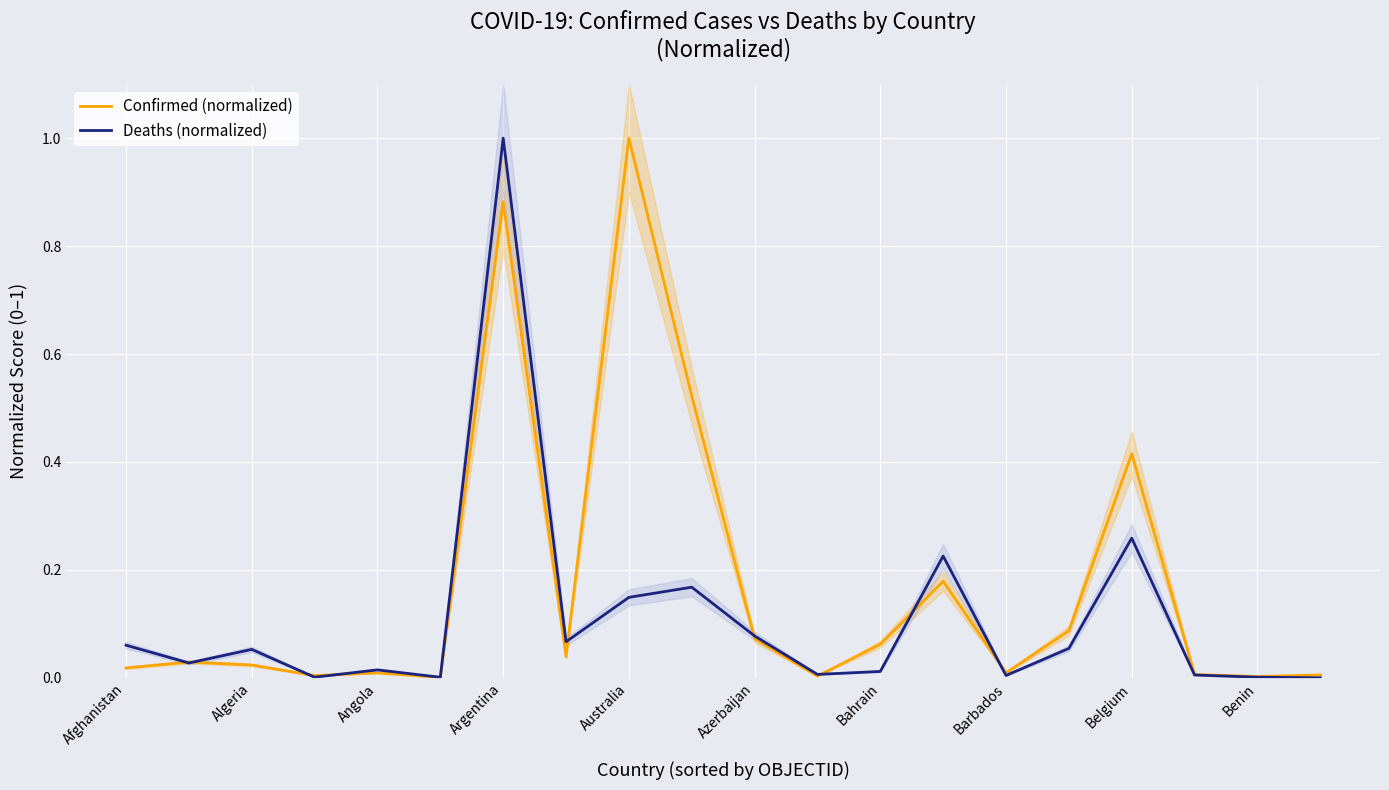

True or false: Confirmed (normalized) has a value of 0.1 at Azerbaijan.

False